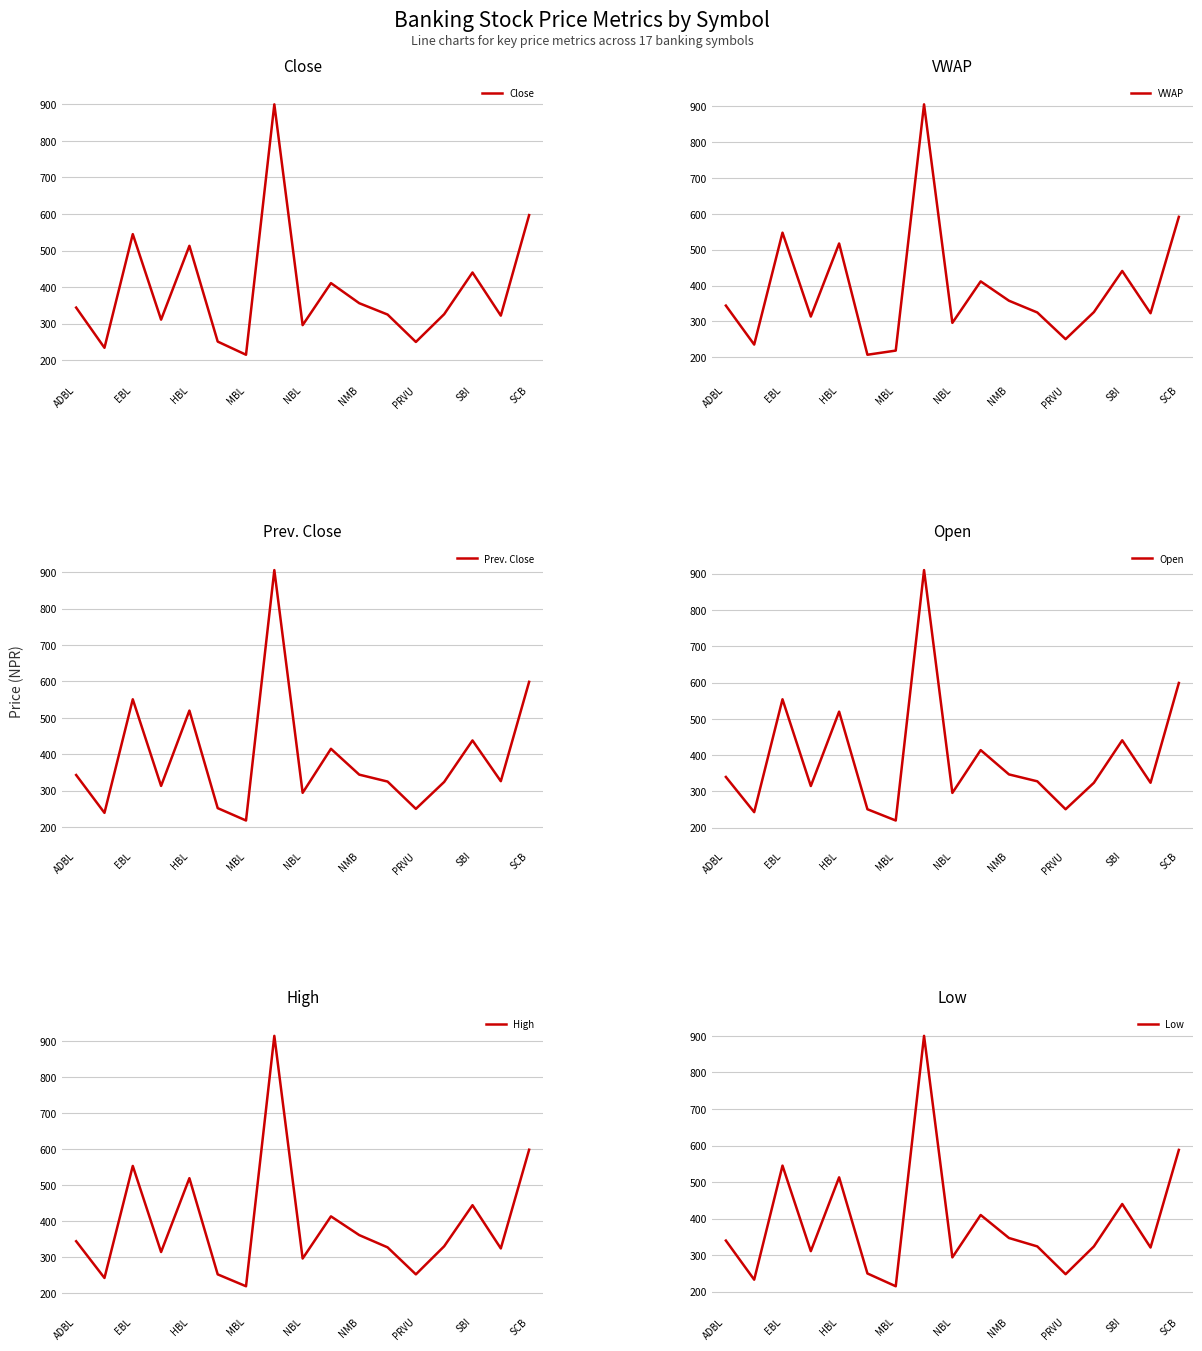

True or false: Prev. Close has a value of 178.0 at NBL.

False